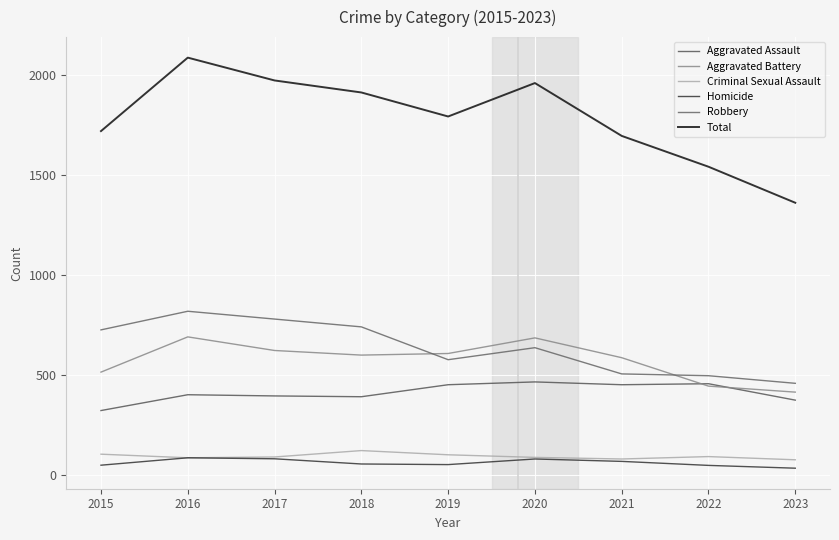

At how many categories does at least one series exceed 1446?

8